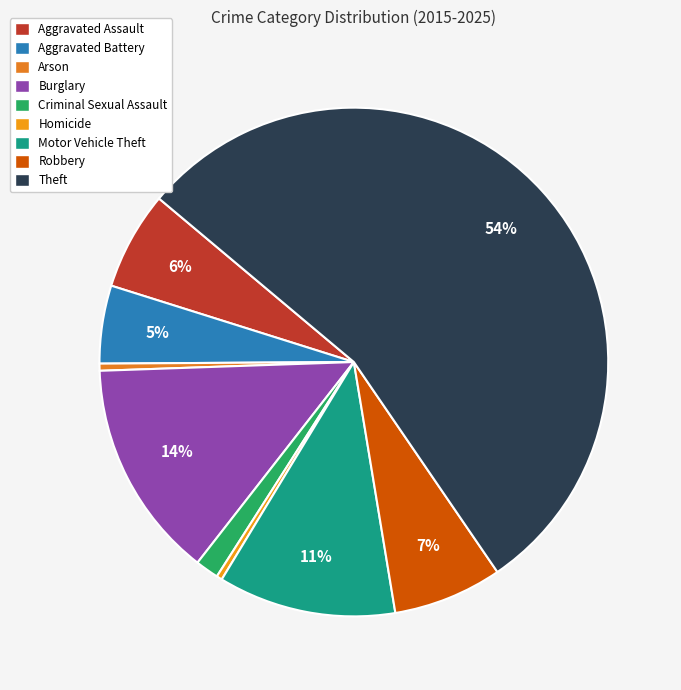

To the nearest percent, what percentage of the pie is Burglary?

14%